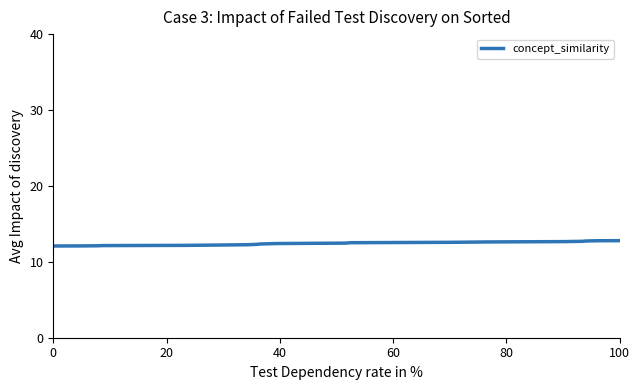

What is the smallest value displayed?

12.1